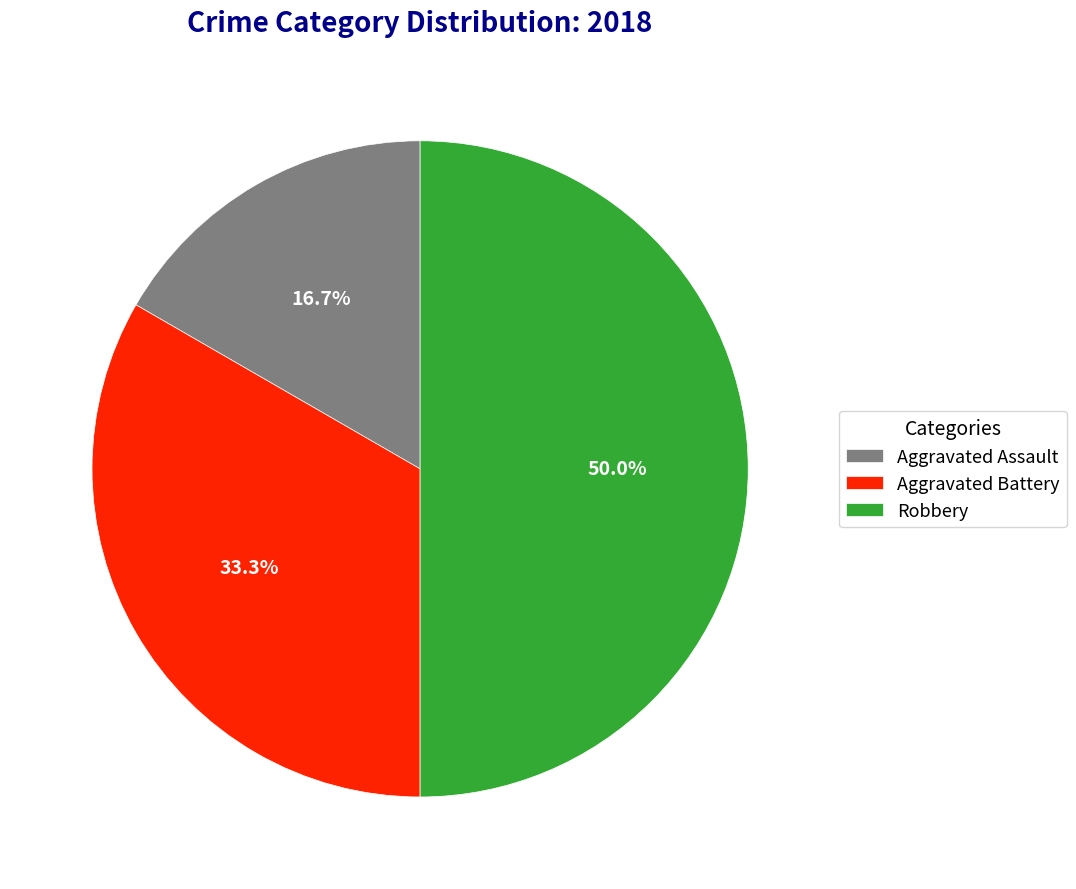

Which category has the smallest portion of the pie?

Aggravated Assault